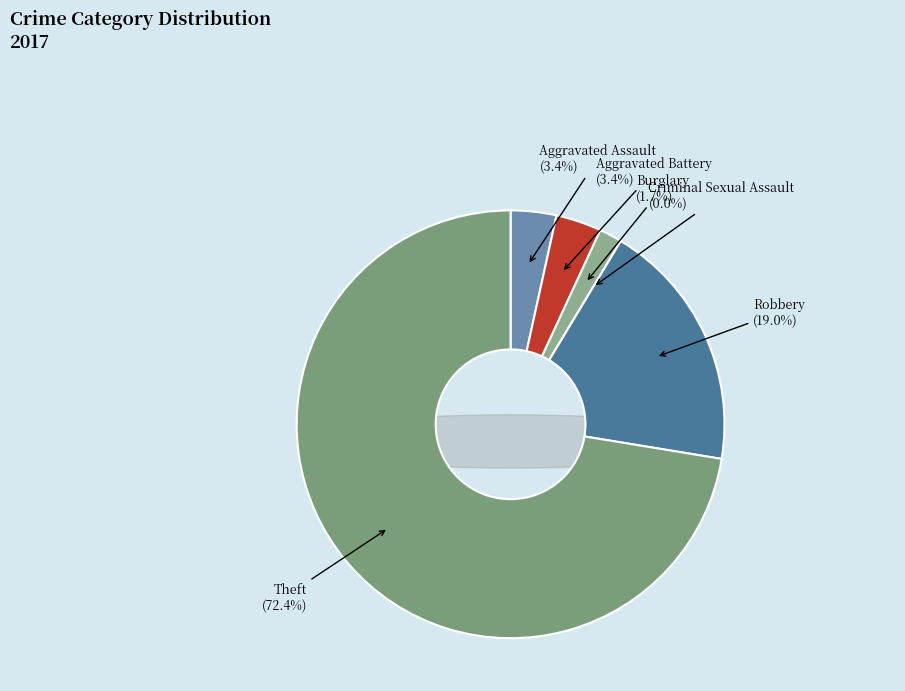

What percentage do Robbery and Aggravated Battery together represent?

22.4%